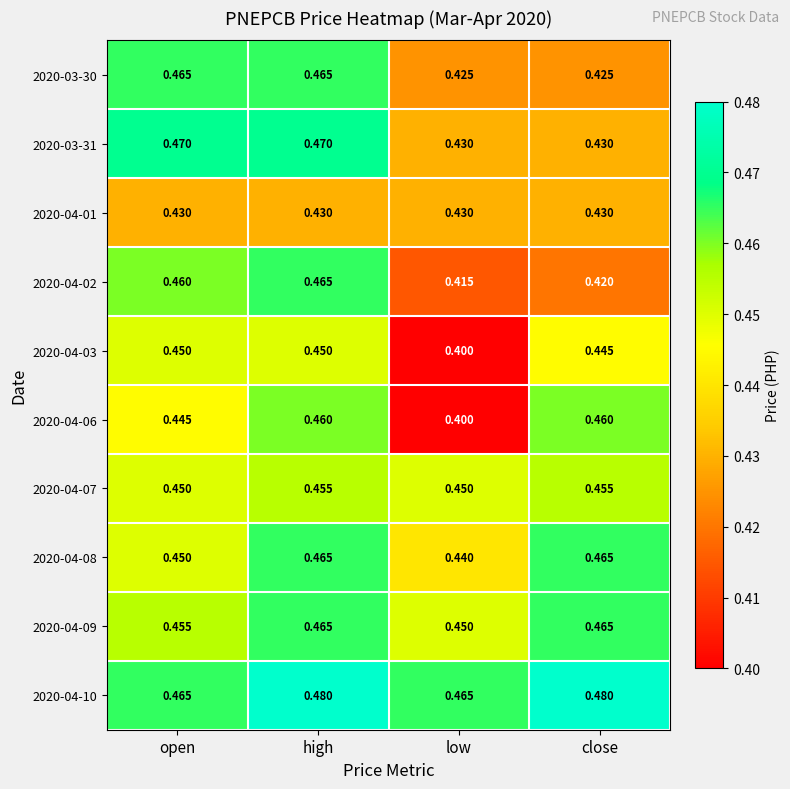

Which series has the largest total across all categories?

2020-04-10